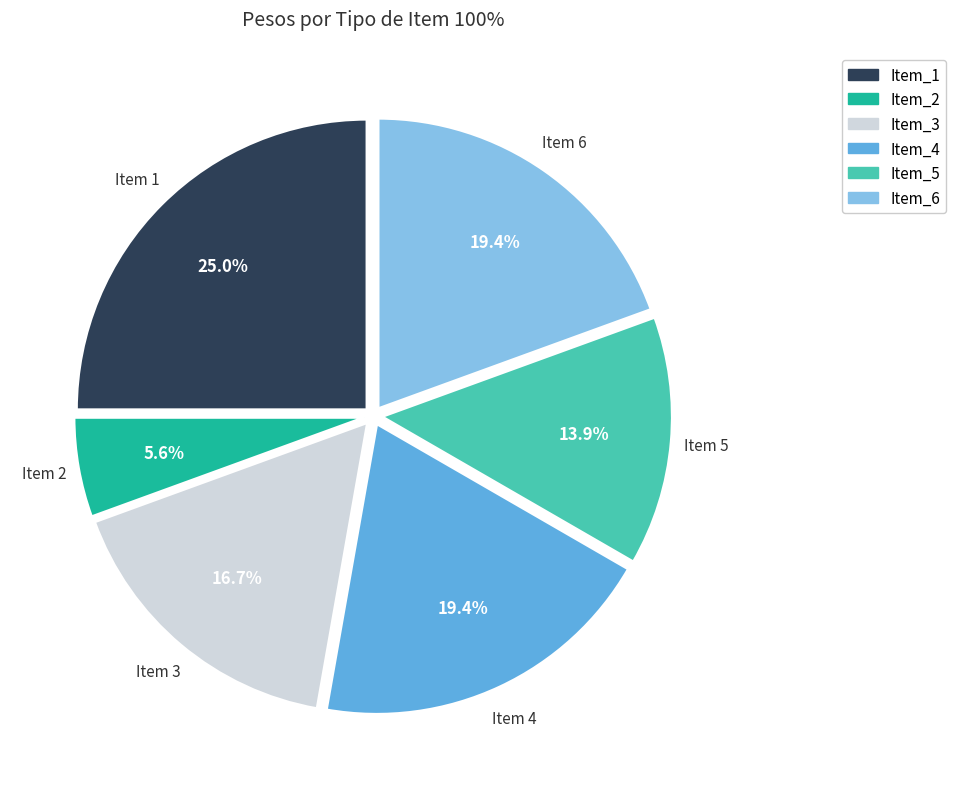

Is there a majority slice in this chart?

No